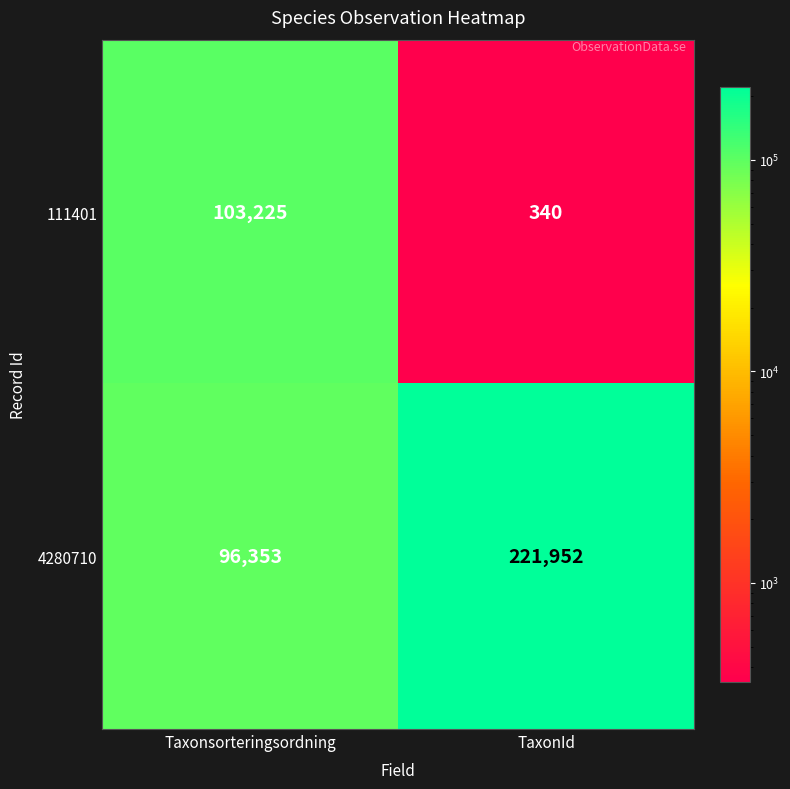

What is the highest value of the 4280710 series?

221952